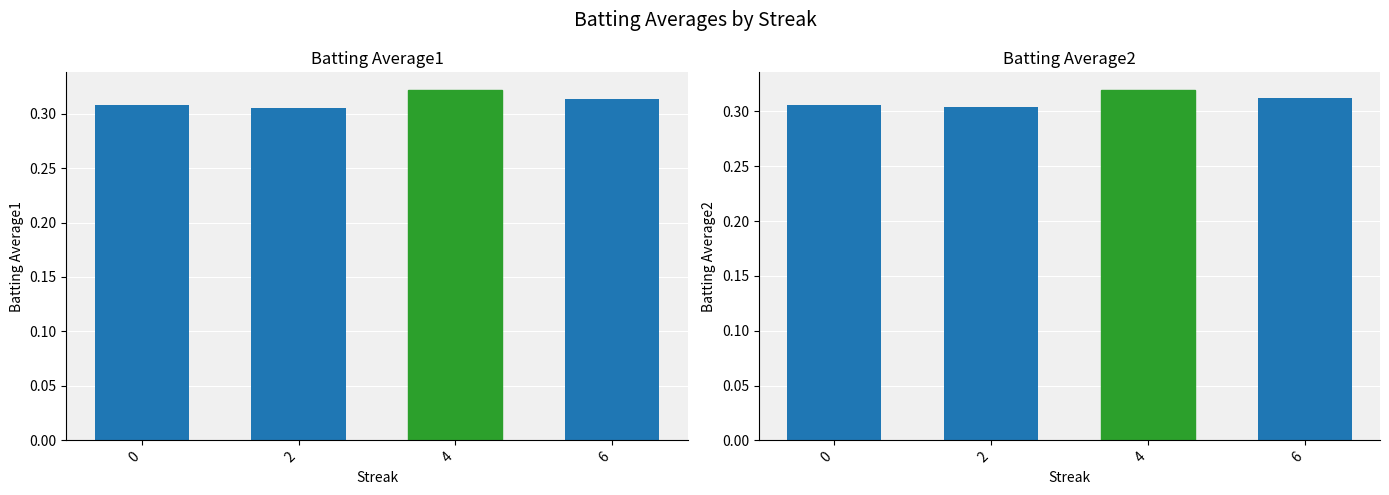

Which series has the largest total across all categories?

Batting Average1